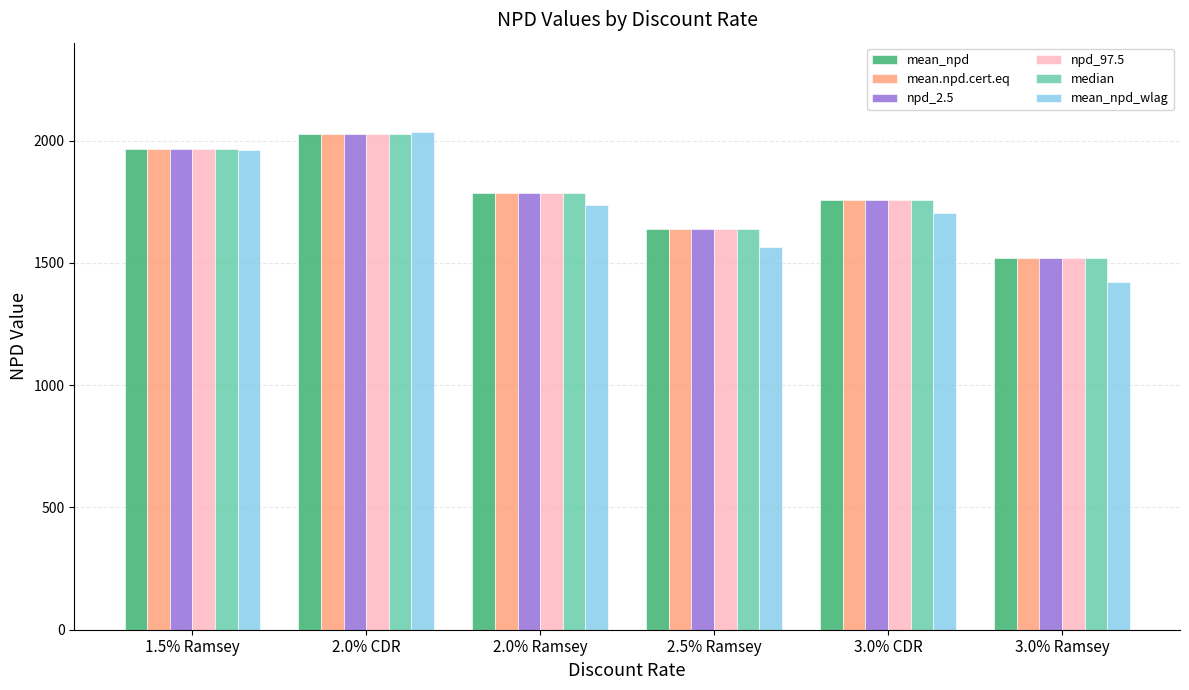

What is the sum of the median values at 2.5% Ramsey and 1.5% Ramsey?

3604.1